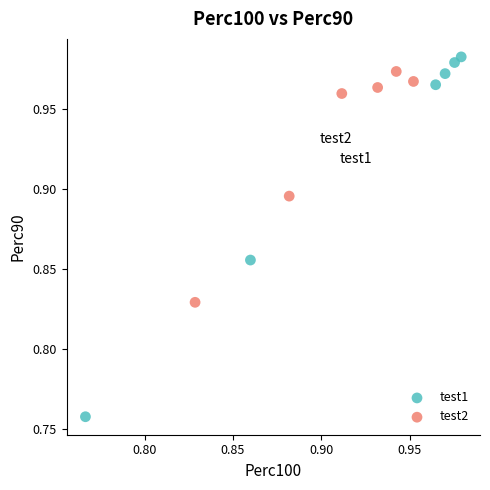

Which series has the largest Y range (max minus min)?

test1